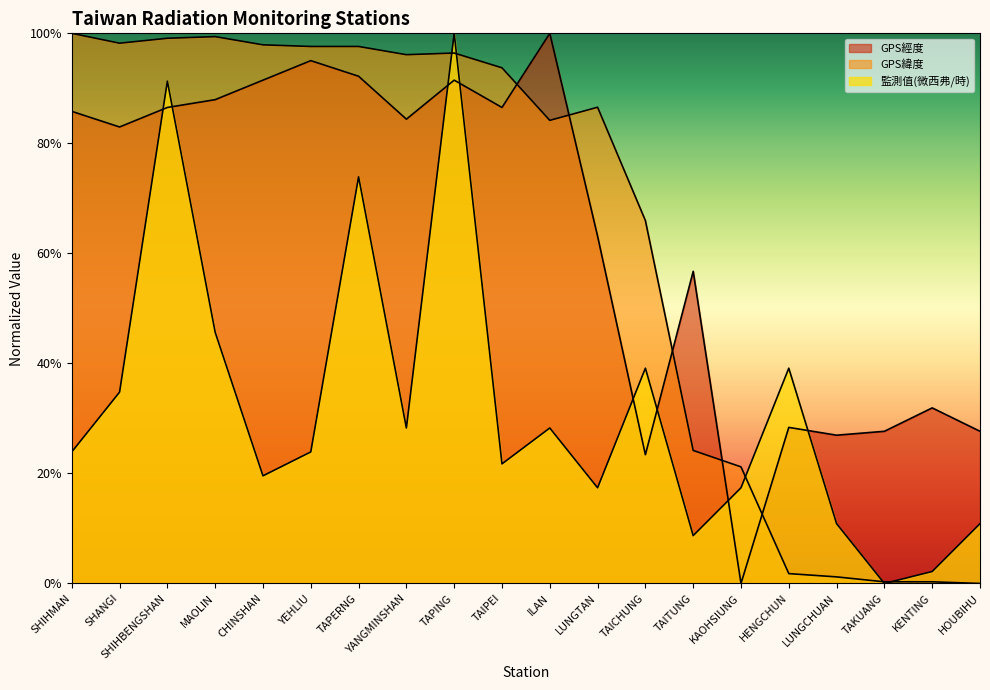

Which category has the lowest value across all series?

KAOHSIUNG